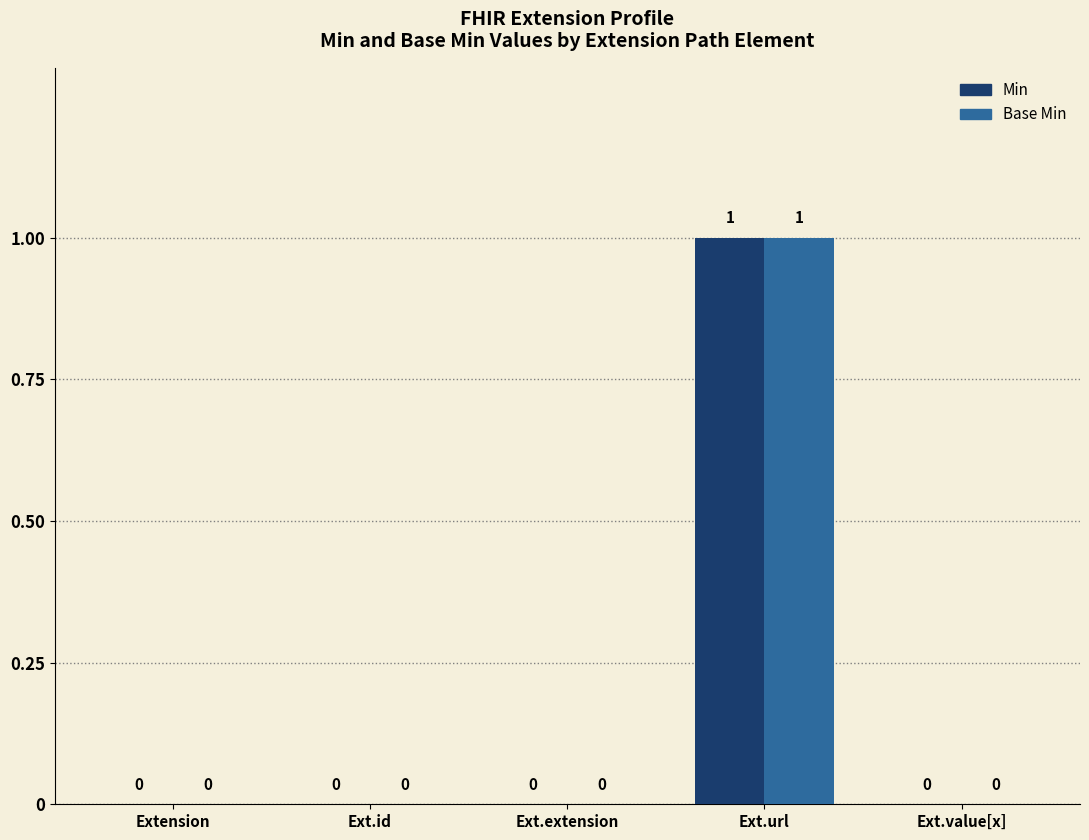

How many data points in Min are above 0?

1